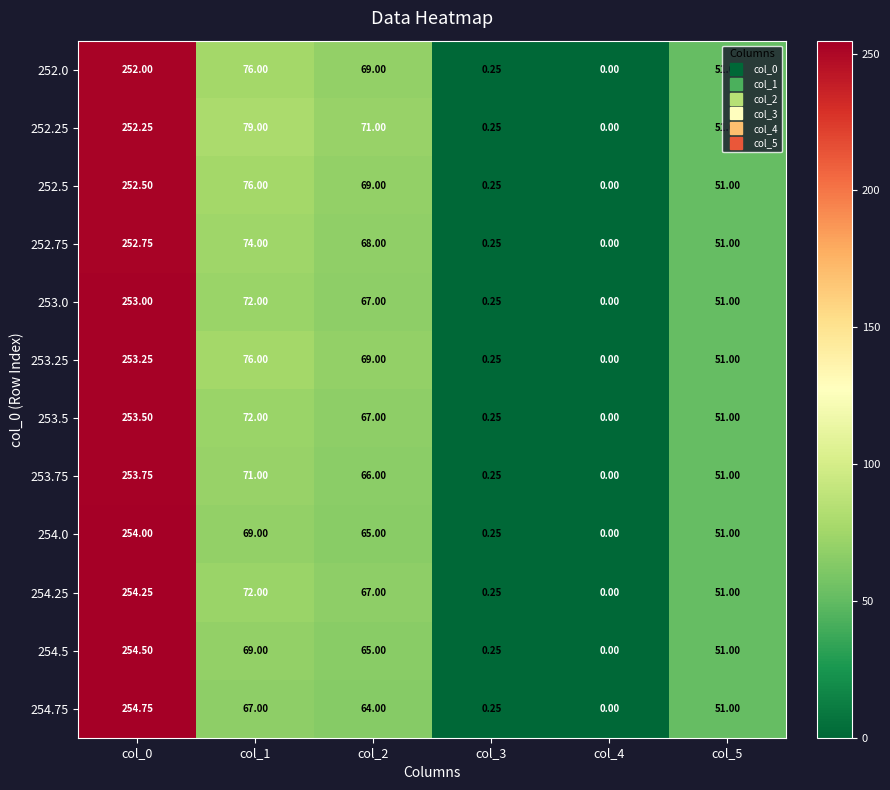

Is the value of 253.25 at col_1 greater than the value of 253.5 at col_2?

Yes